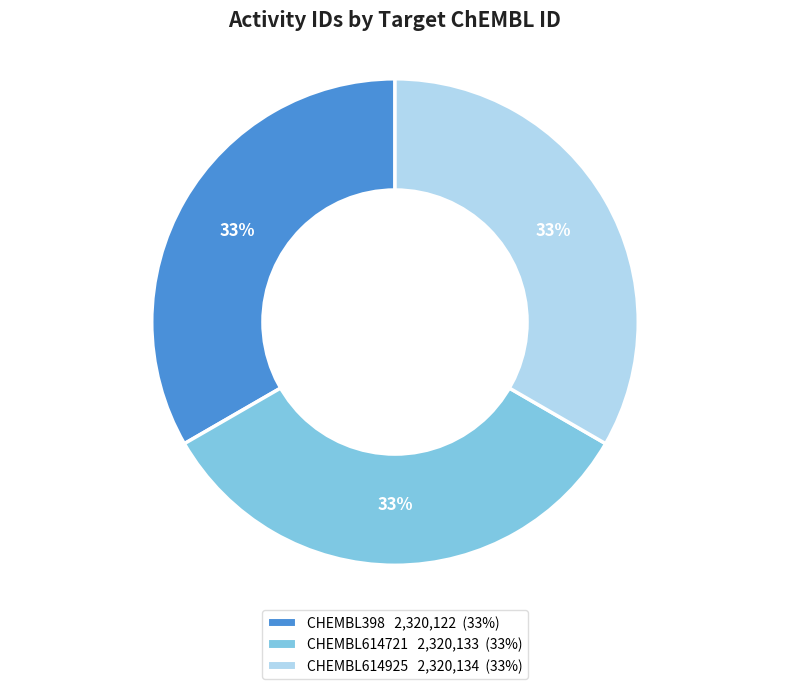

To the nearest percent, what portion does CHEMBL614721 represent?

33%